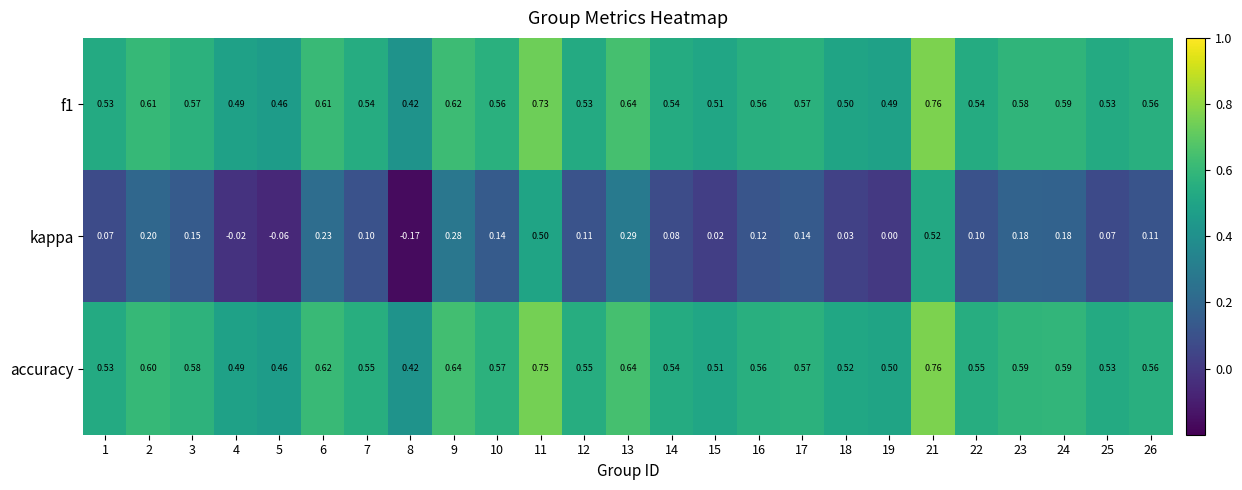

Which series has the widest spread of values?

kappa